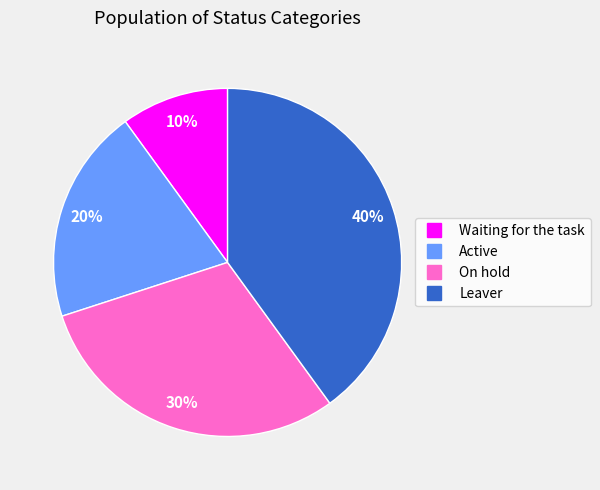

What is the ratio of the value at On hold to the value at Active?

1.5